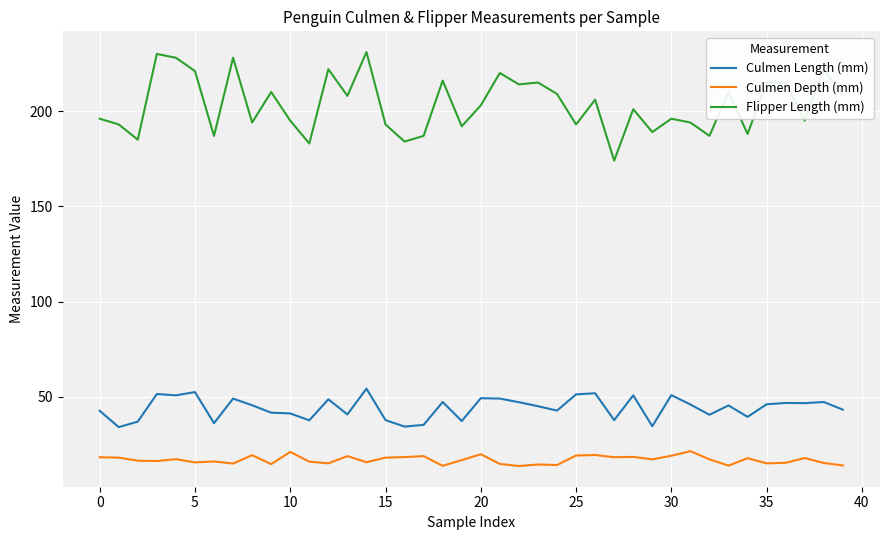

What is the sum of all Flipper Length (mm) values?

8137.0